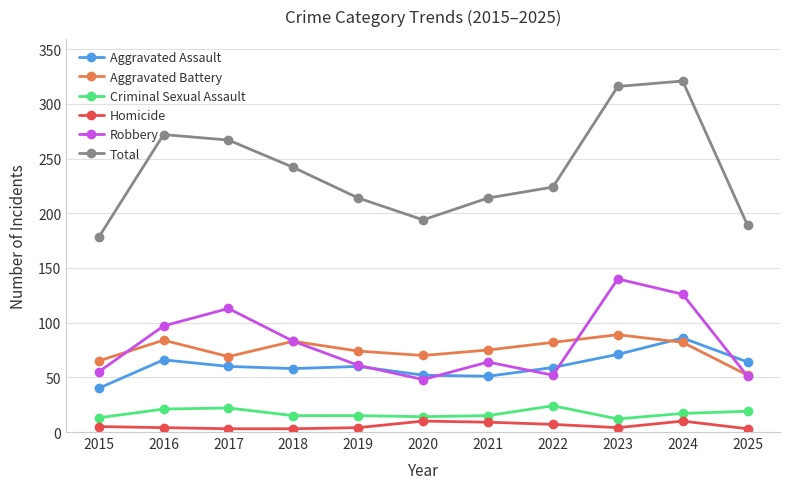

What is the maximum value for Criminal Sexual Assault?

24